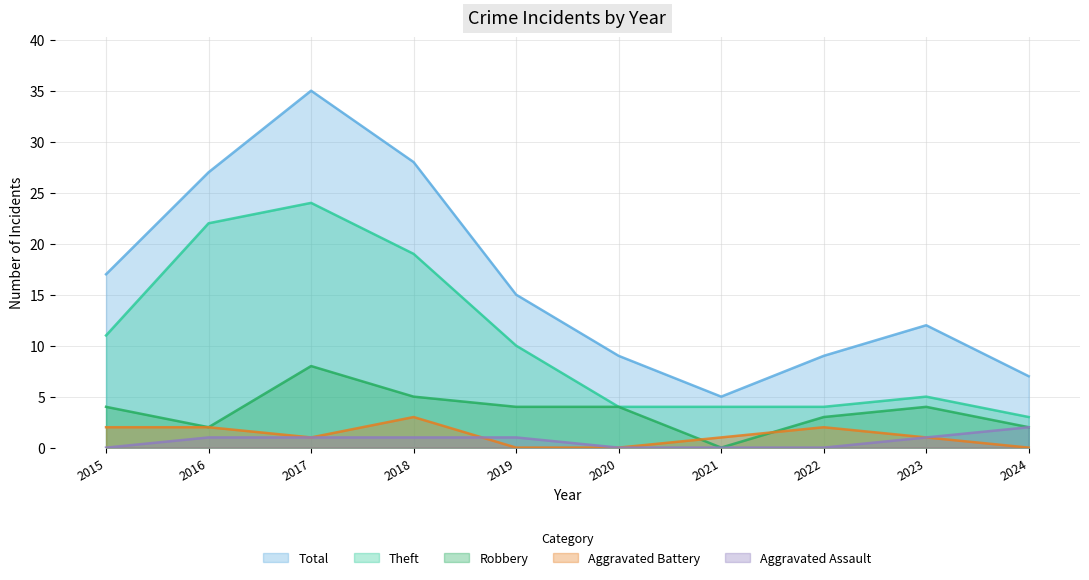

True or false: Total and Aggravated Assault cross at least once.

False